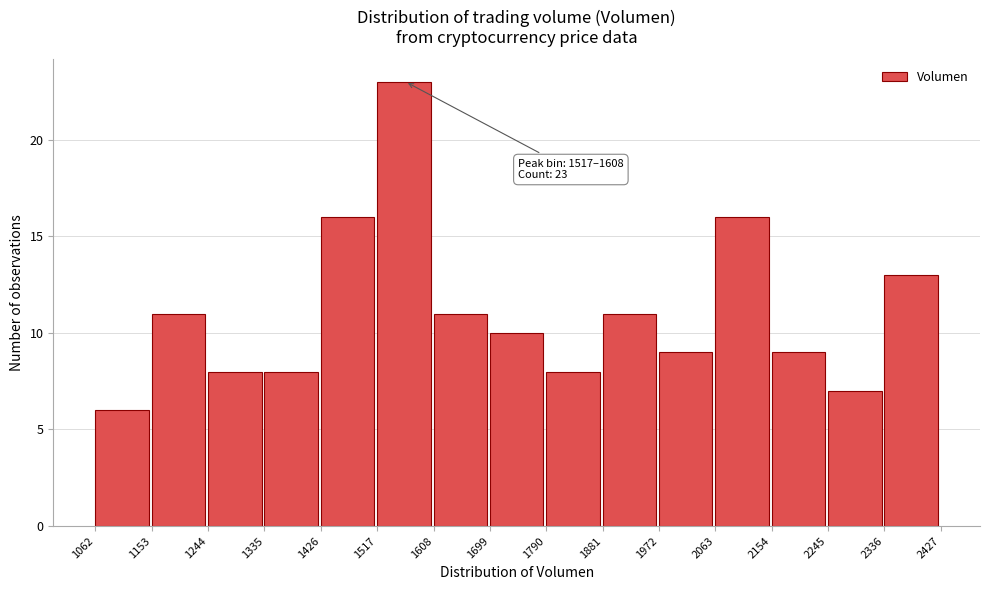

Which range on the x-axis has the tallest bar?

1517 to 1608